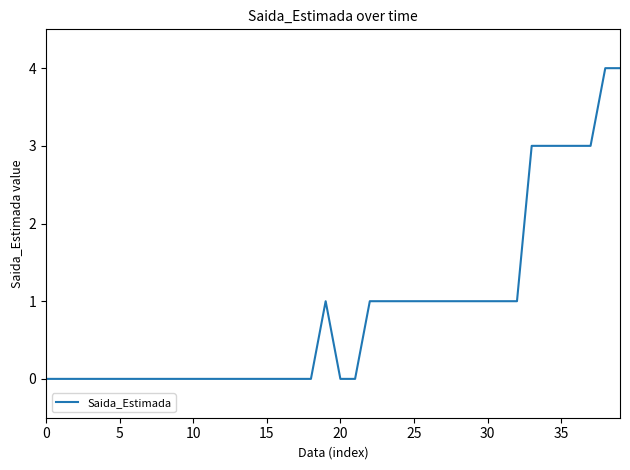

What is the difference between the maximum and minimum values?

4